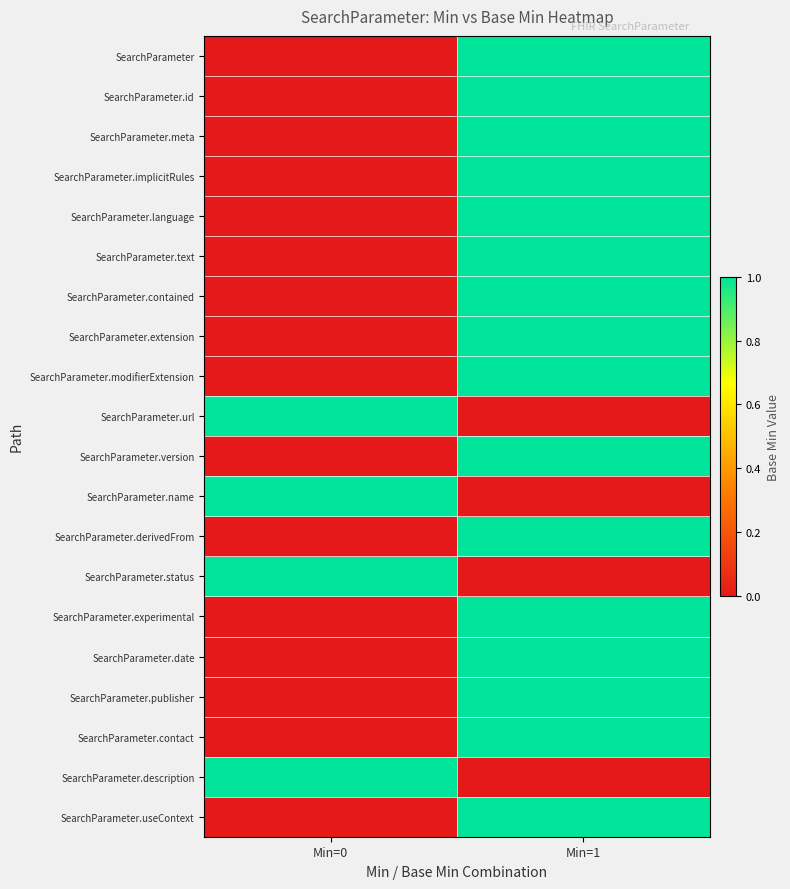

Reading right to left, what are all the values shown in this chart?

SearchParameter: Min=1=1	Min=0=0
SearchParameter.id: Min=1=1	Min=0=0
SearchParameter.meta: Min=1=1	Min=0=0
SearchParameter.implicitRules: Min=1=1	Min=0=0
SearchParameter.language: Min=1=1	Min=0=0
SearchParameter.text: Min=1=1	Min=0=0
SearchParameter.contained: Min=1=1	Min=0=0
SearchParameter.extension: Min=1=1	Min=0=0
SearchParameter.modifierExtension: Min=1=1	Min=0=0
SearchParameter.url: Min=1=0	Min=0=1
SearchParameter.version: Min=1=1	Min=0=0
SearchParameter.name: Min=1=0	Min=0=1
SearchParameter.derivedFrom: Min=1=1	Min=0=0
SearchParameter.status: Min=1=0	Min=0=1
SearchParameter.experimental: Min=1=1	Min=0=0
SearchParameter.date: Min=1=1	Min=0=0
SearchParameter.publisher: Min=1=1	Min=0=0
SearchParameter.contact: Min=1=1	Min=0=0
SearchParameter.description: Min=1=0	Min=0=1
SearchParameter.useContext: Min=1=1	Min=0=0